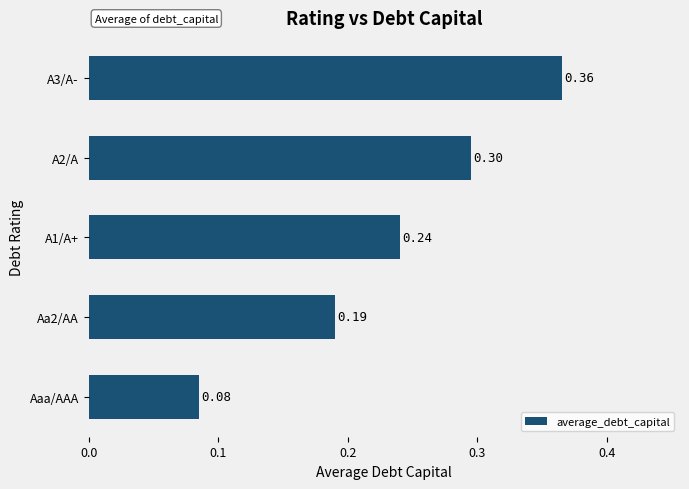

What is the difference between the maximum and minimum values?

0.3